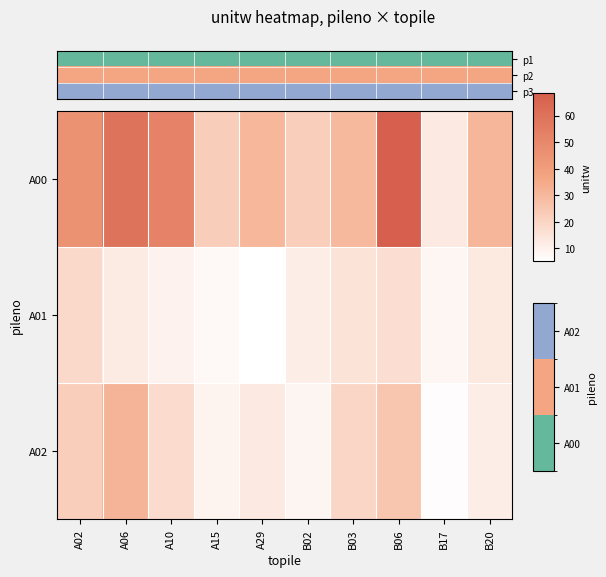

Between B20 and A15, which is larger?

B20